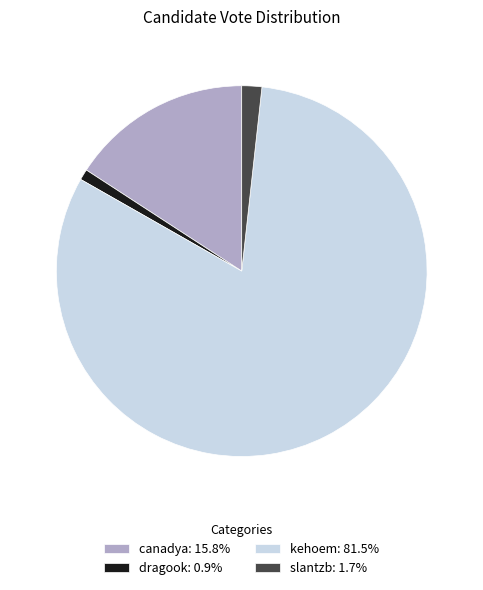

What is the ratio of the value at canadya: 15.8% to the value at dragook: 0.9%?

16.8